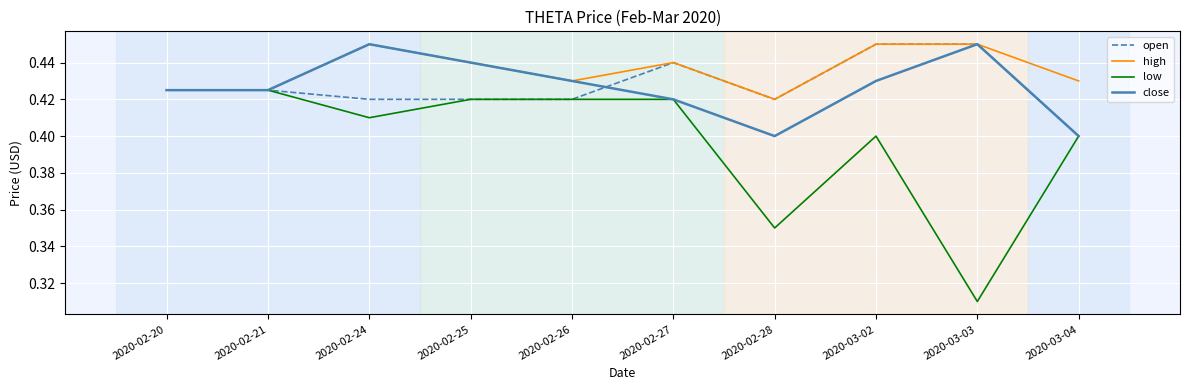

At how many categories does at least one series exceed 0?

10